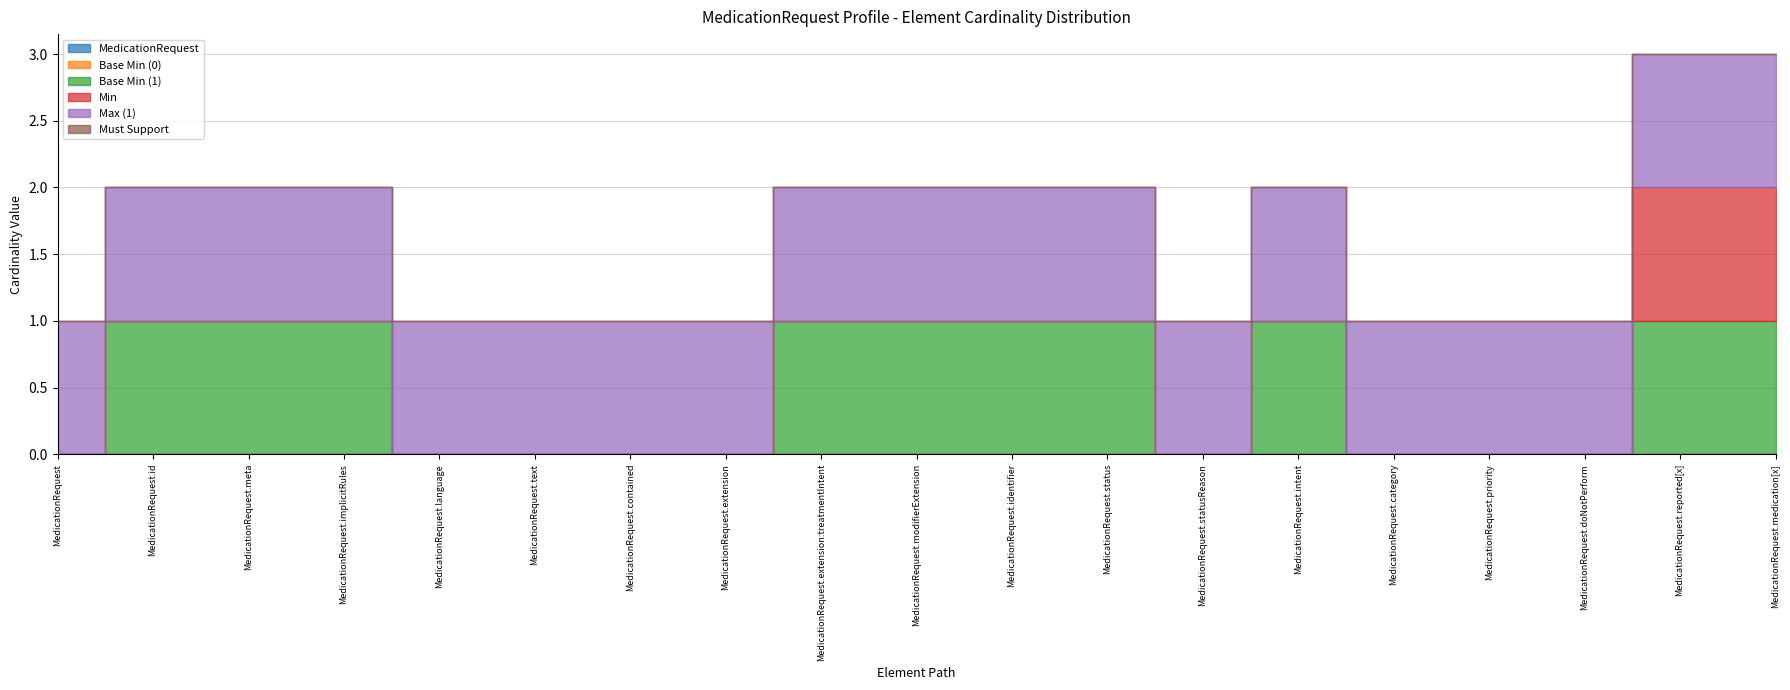

Where is Min nearest to the value 0?

MedicationRequest